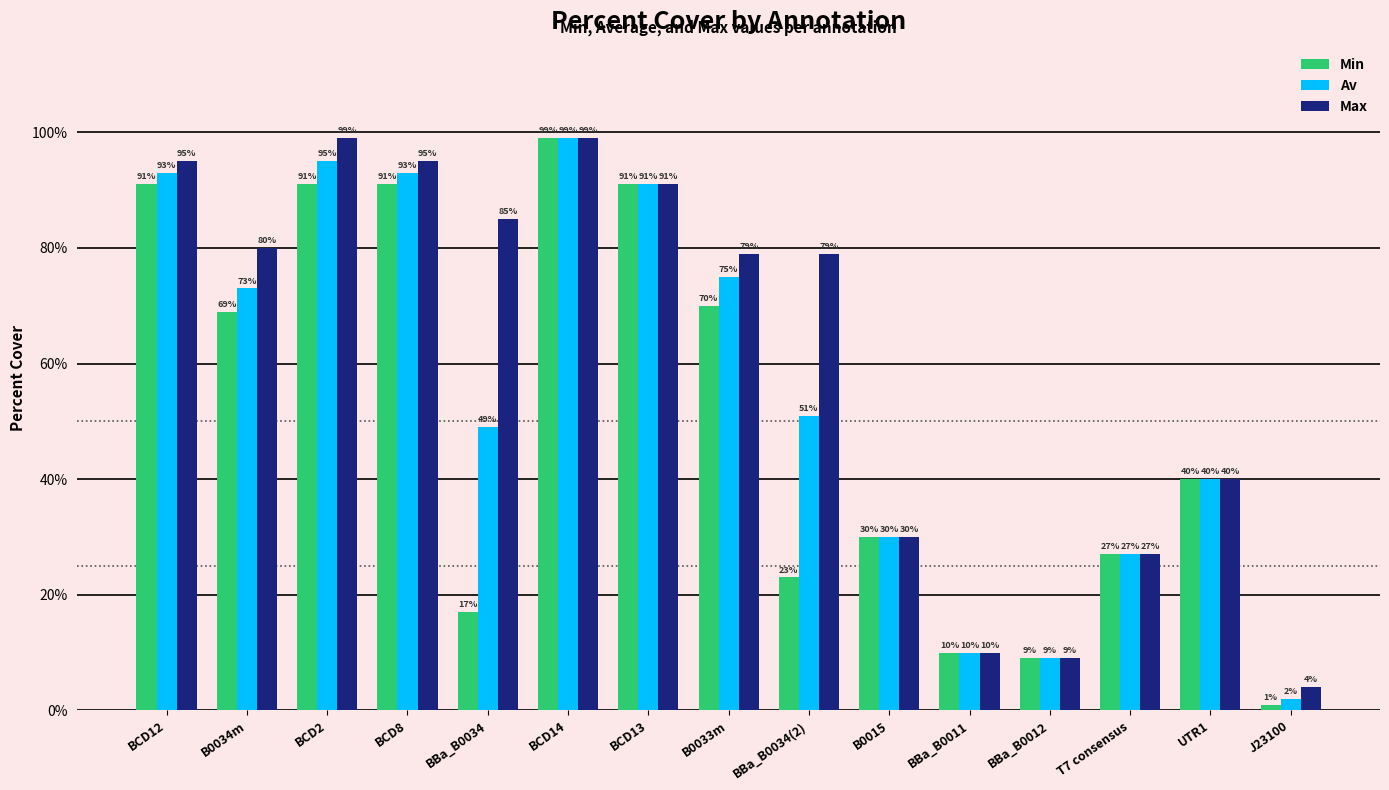

Are the bars grouped side by side (vs. stacked)?

Yes